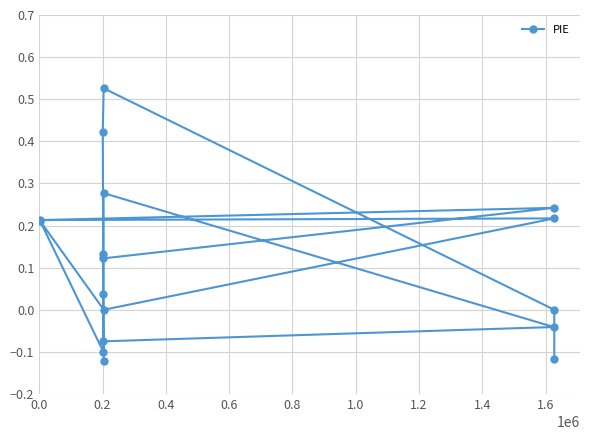

Count the number of data series in this chart.

1